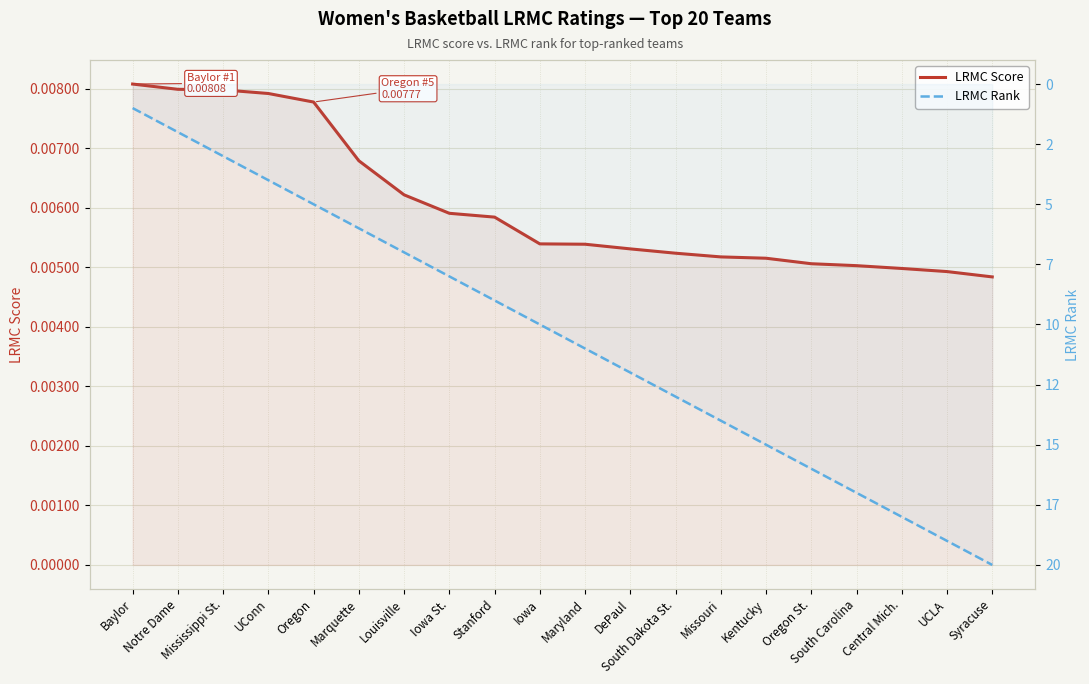

At which label is LRMC Rank closest to 10?

Iowa